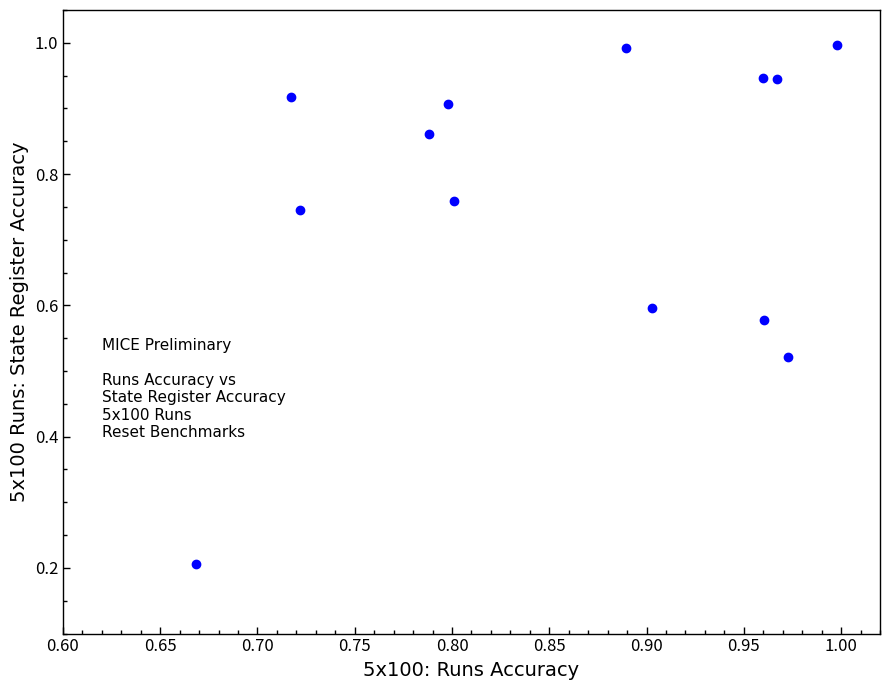

Count the number of points in this scatter plot.

13